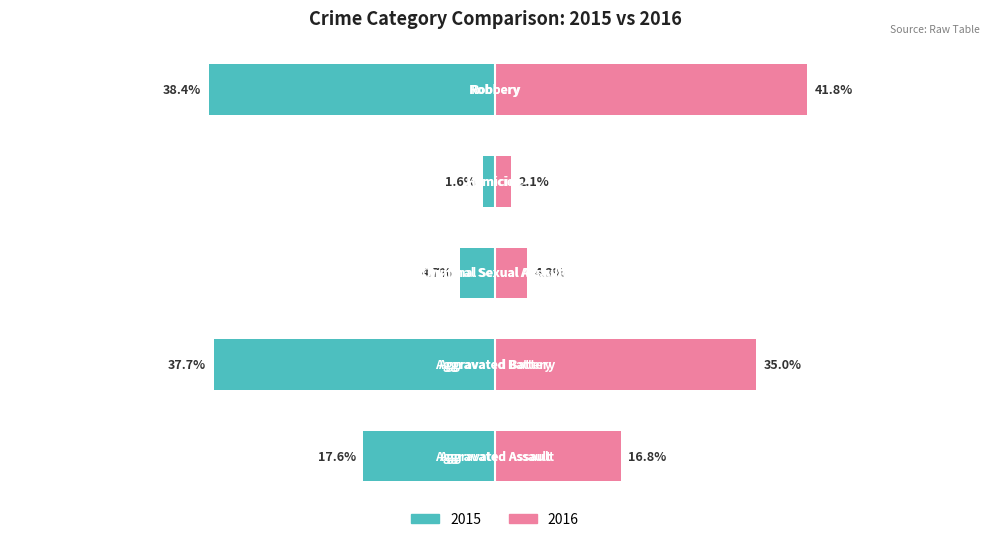

Is it true that 2015 equals -1.0 at Homicide?

False